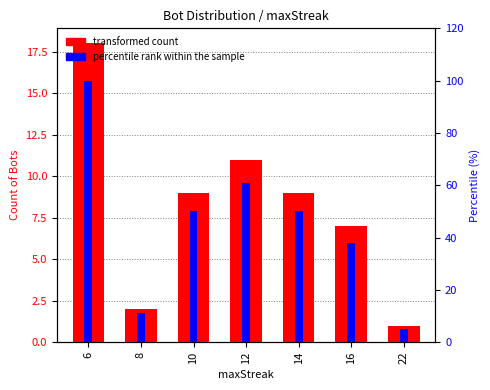

At how many categories does at least one series exceed 73?

1